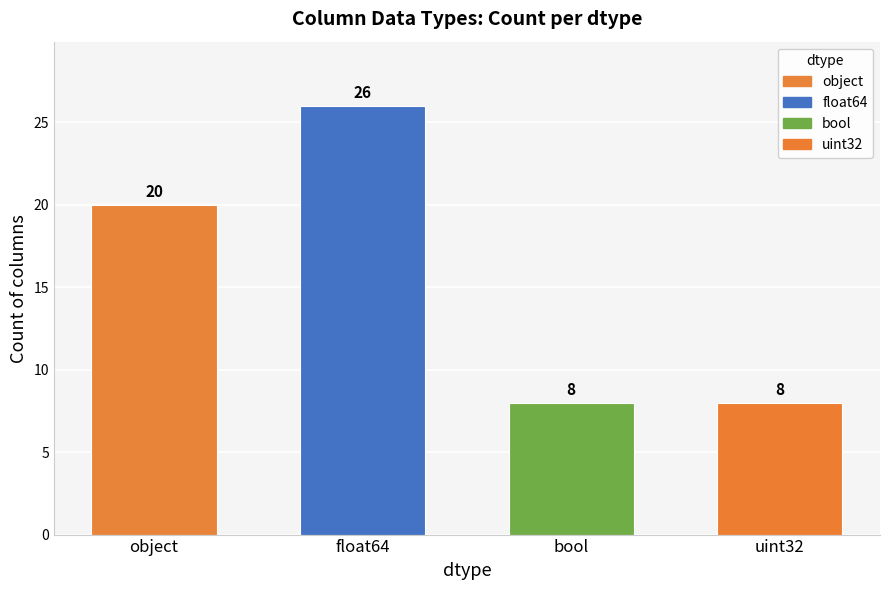

Does the chart contain any negative values?

No